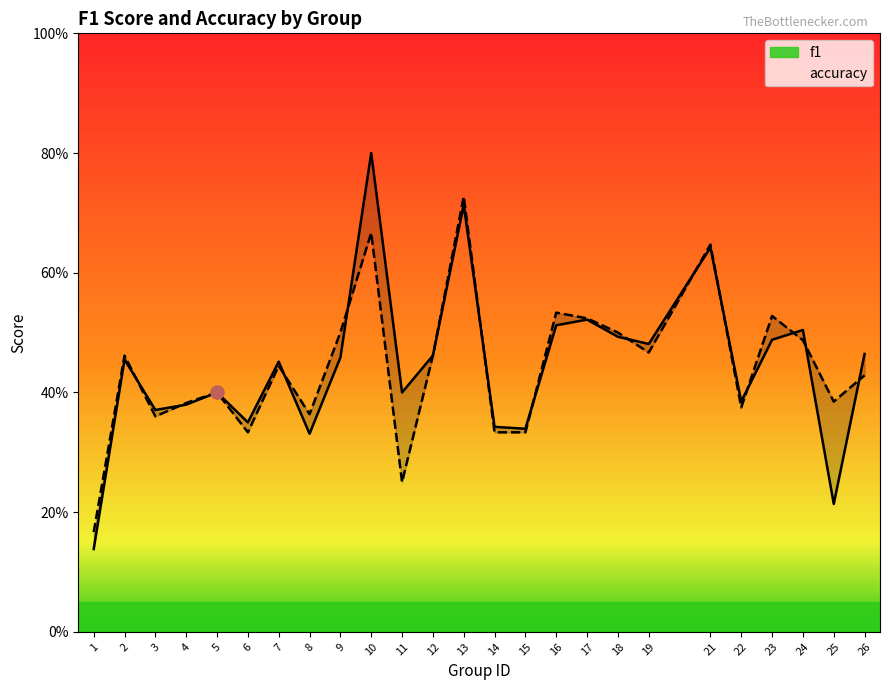

What is the total value across all series at 12?

0.9